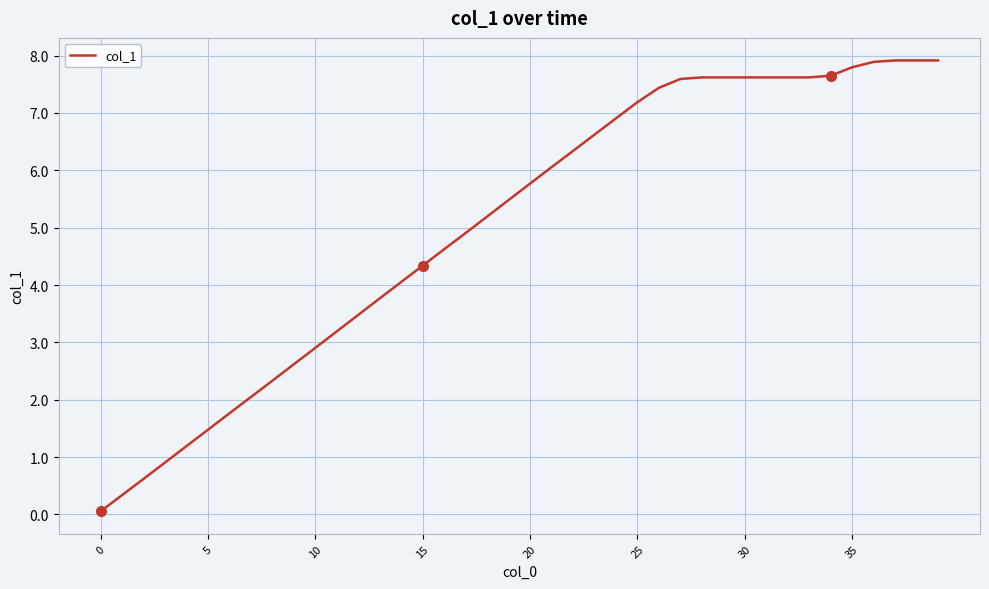

What is the difference between the maximum and minimum values?

7.9